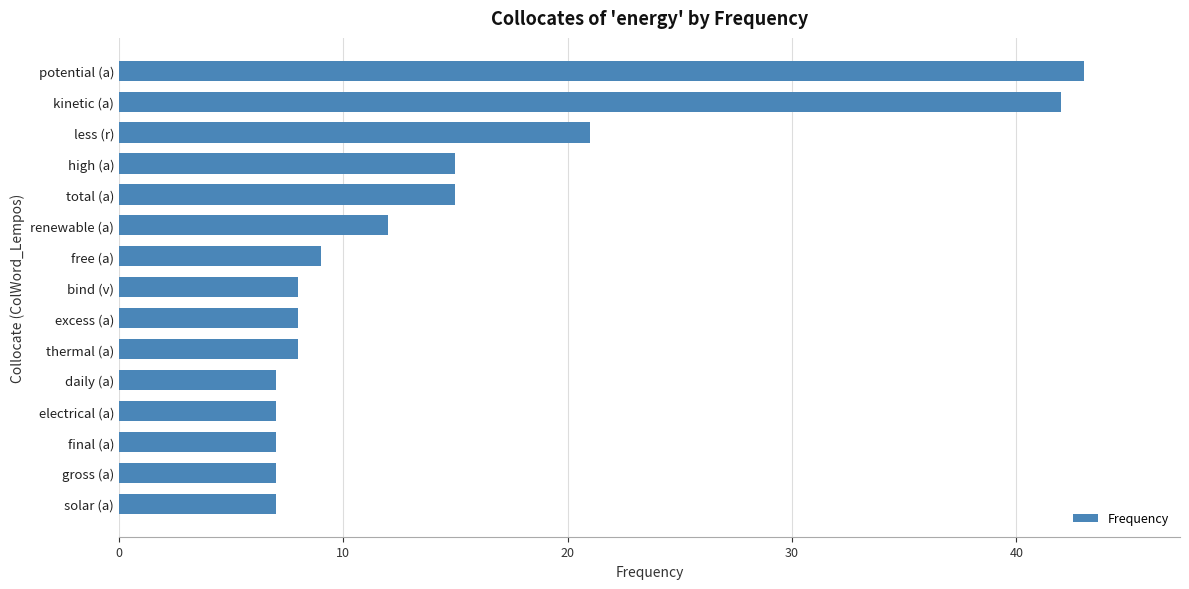

How many bars are there in total?

15